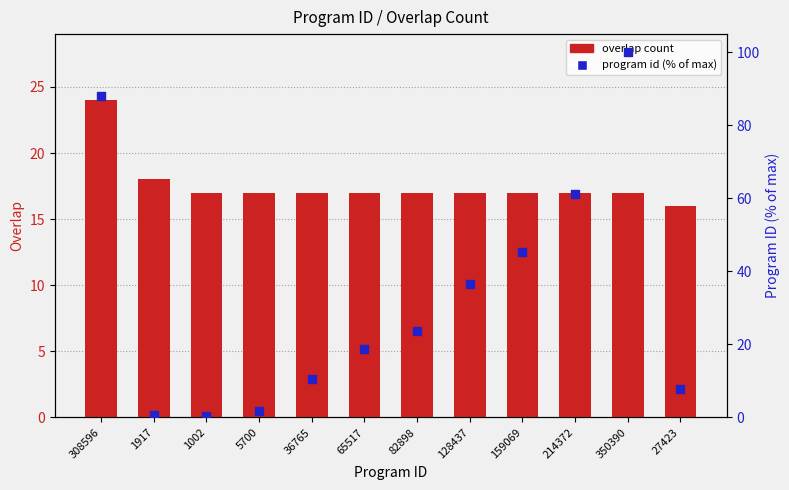

At how many categories does at least one series exceed 9?

12